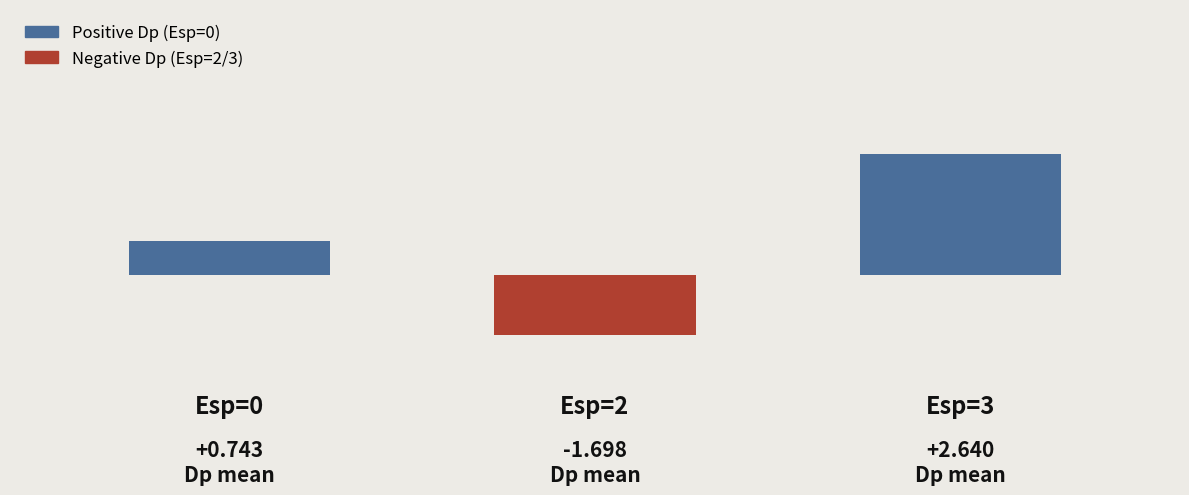

List the labels in order of value, smallest first.

1, 0, 2